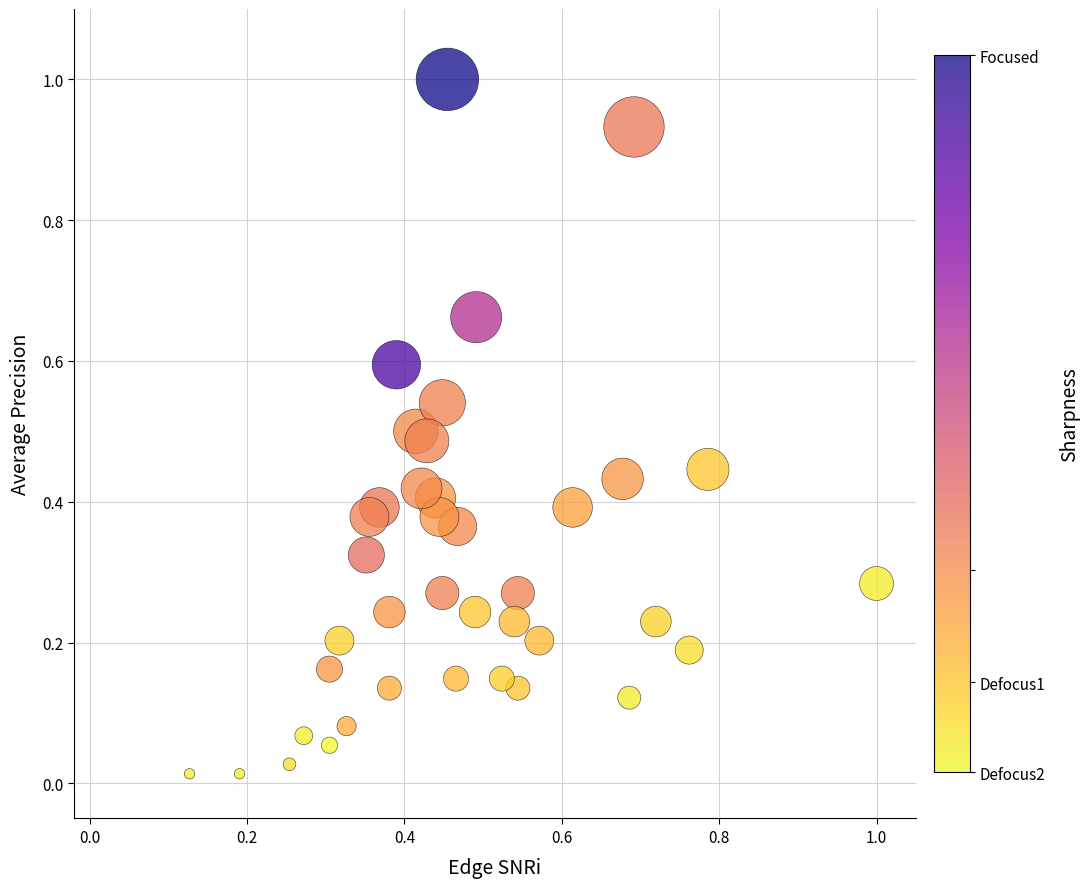

What is the range of Y values (max minus min)?

1.0